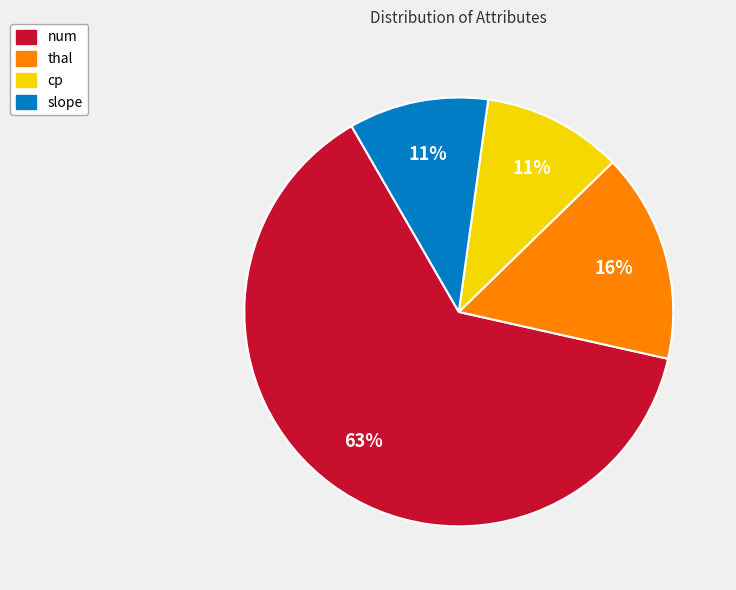

Do cp and slope together represent more than half of the pie?

No